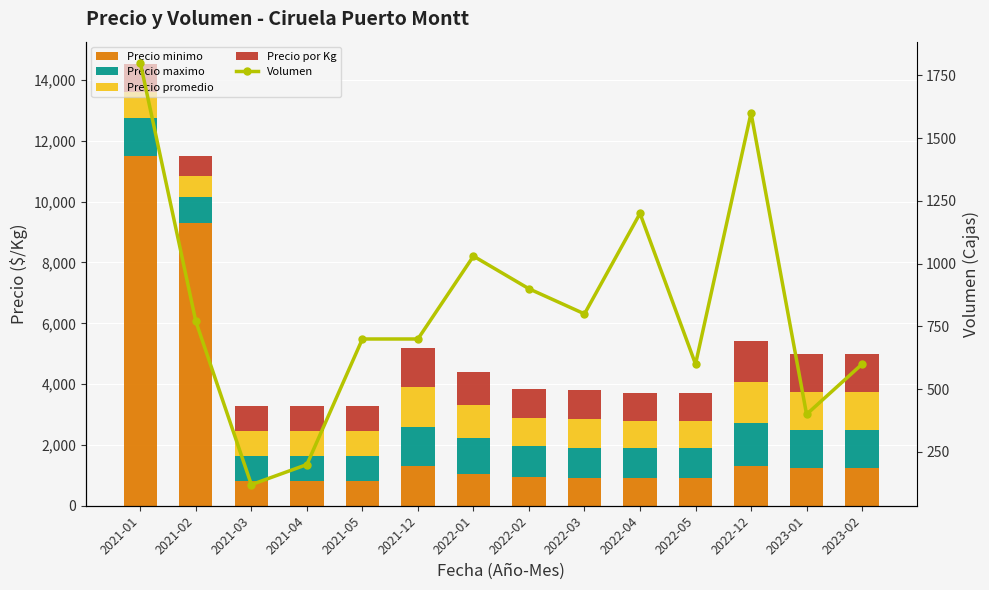

What are all the series names shown in the legend?

Precio minimo, Precio maximo, Precio promedio, Precio por Kg, Volumen